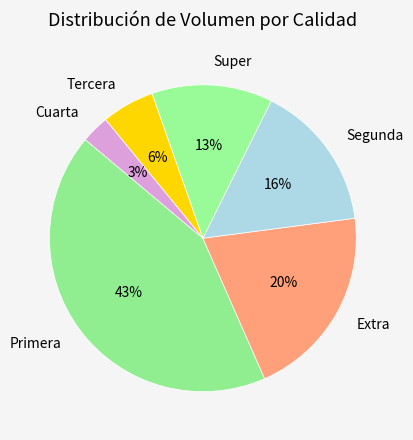

Is there a majority slice in this chart?

No